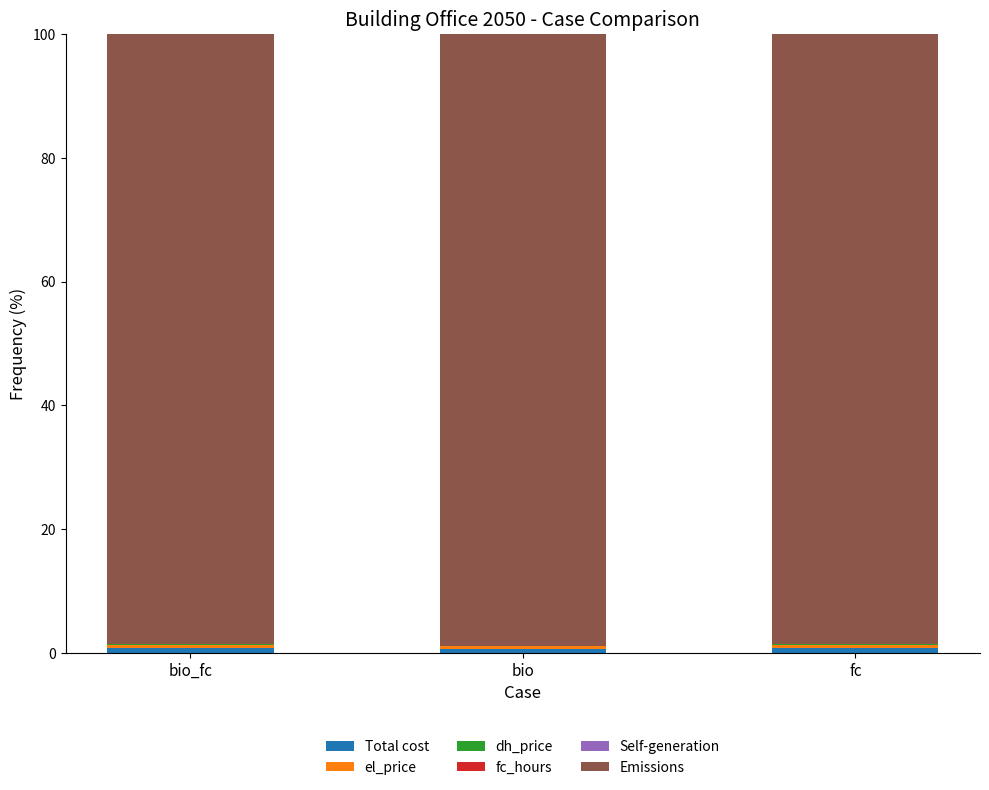

Does the chart contain stacked bars?

Yes